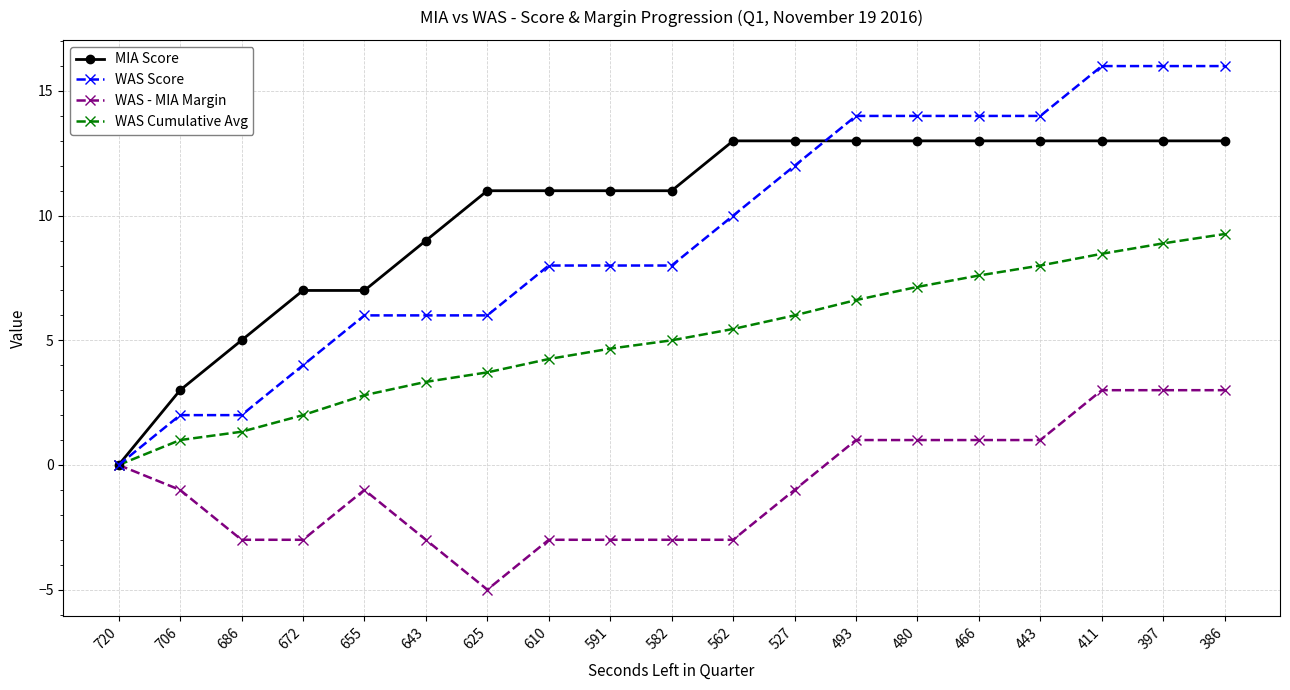

How many lines are shown in the chart?

4